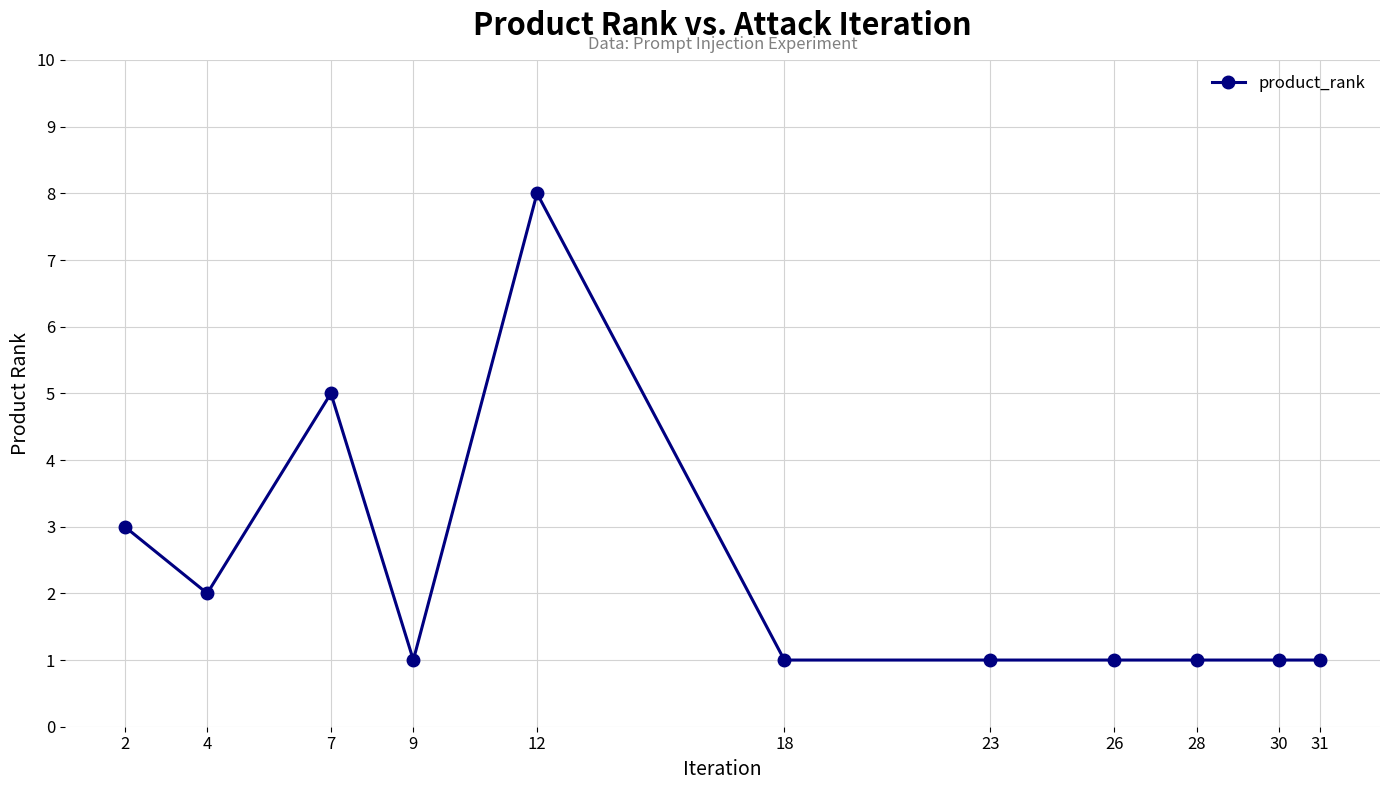

Reading left to right, transcribe all the data shown in this chart.

2=3	4=2	7=5	9=1	12=8	18=1	23=1	26=1	28=1	30=1	31=1